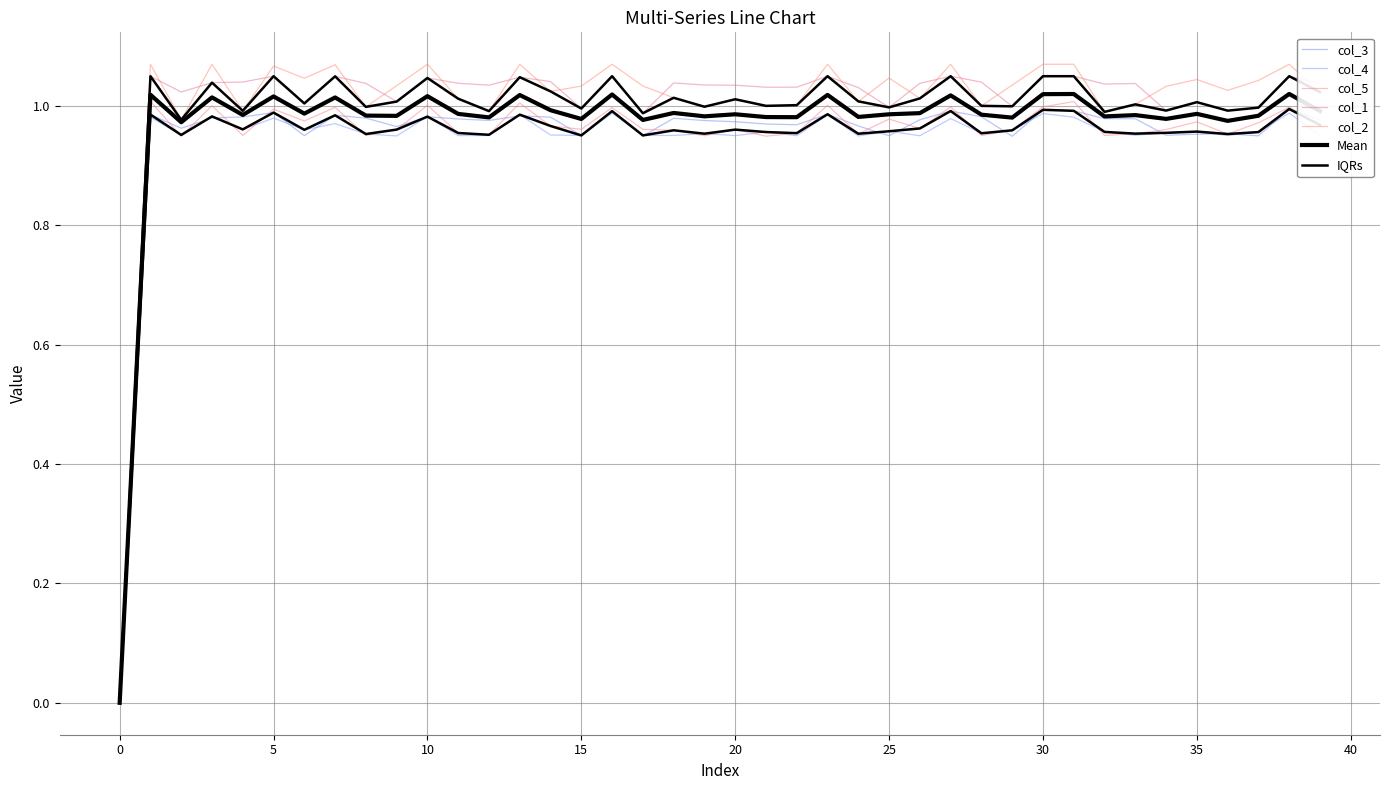

Between 40 and 14, which series saw the biggest shift?

col_1